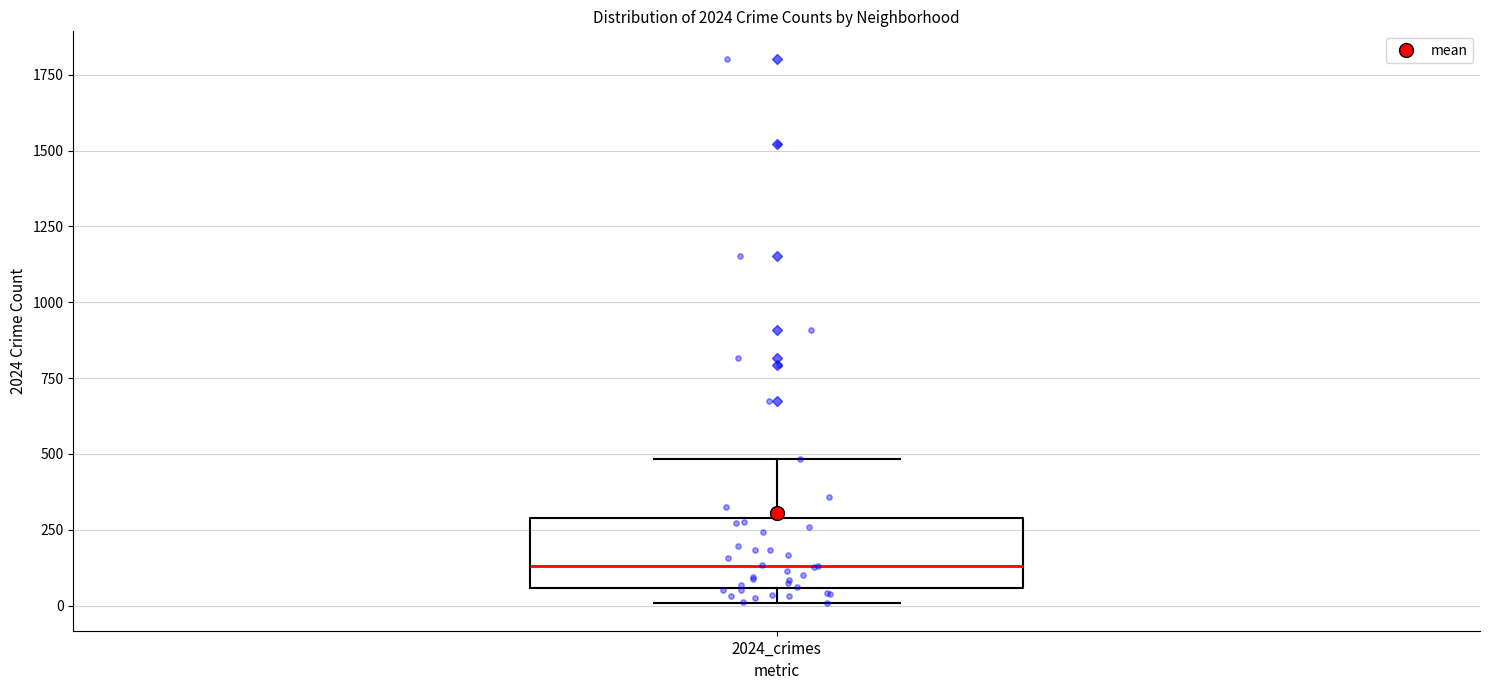

Where is the upper edge of the box for 2024_crimes on the y-axis? The values are not printed on the chart, so give them approximately, as read against the axis.

300